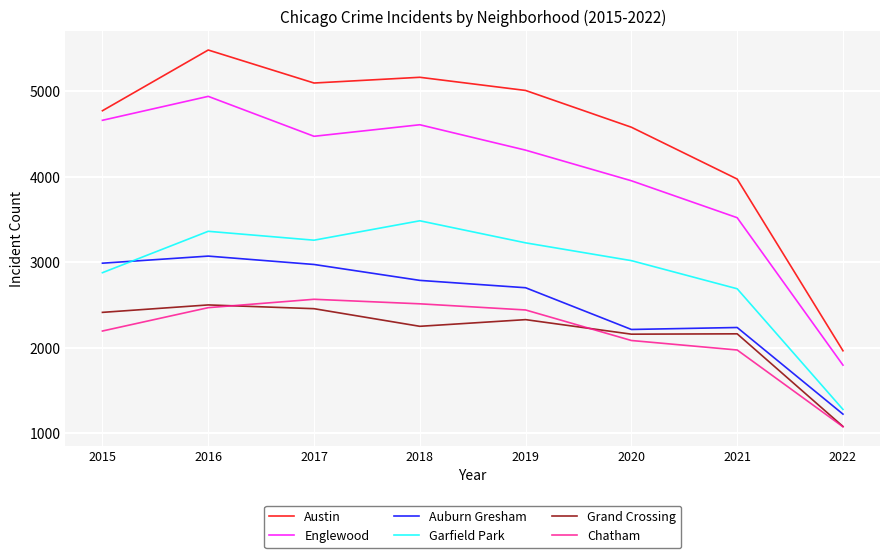

Which series changed the most between 2016 and 2022?

Austin